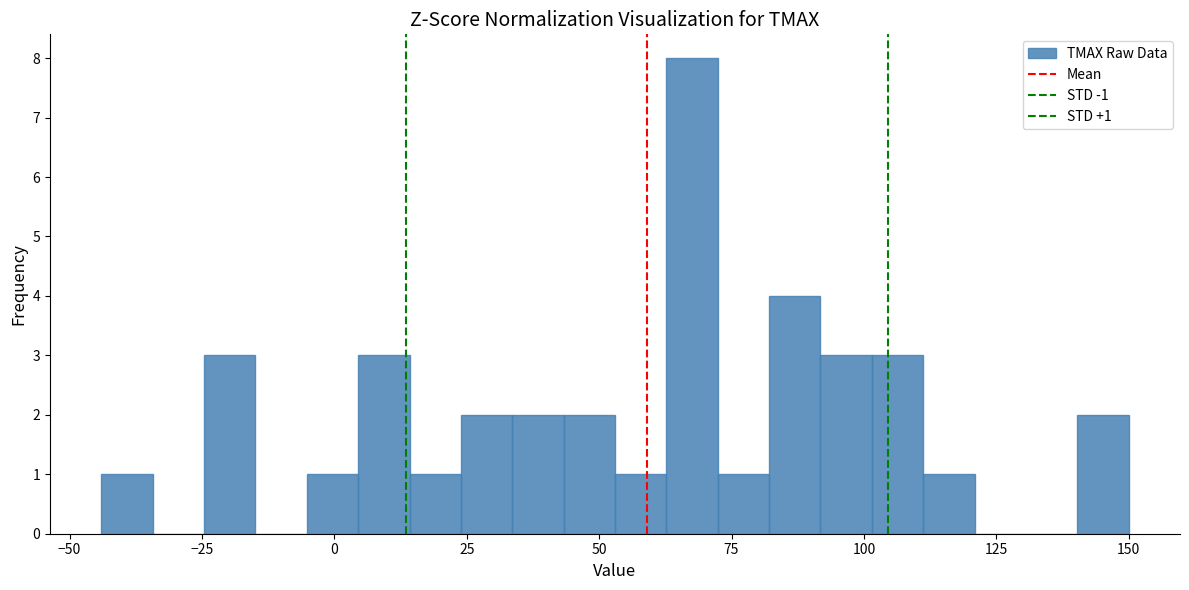

Read against the x-axis, roughly where is the centre of the tallest bar?

70